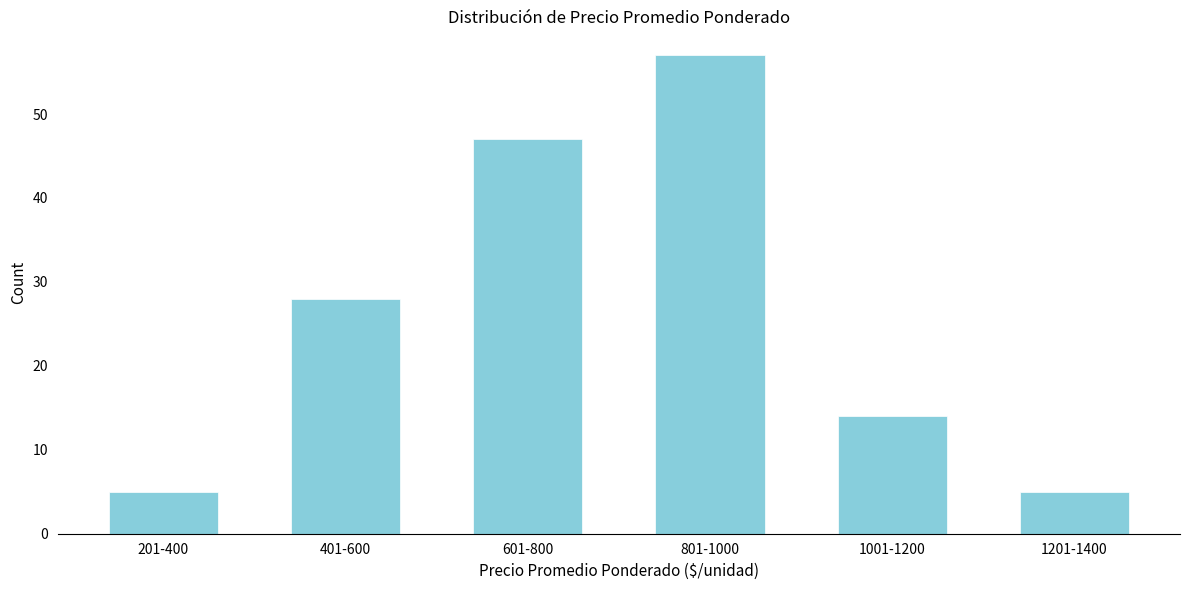

Reading left to right, extract all data points from this chart.

5	28	47	57	14	5